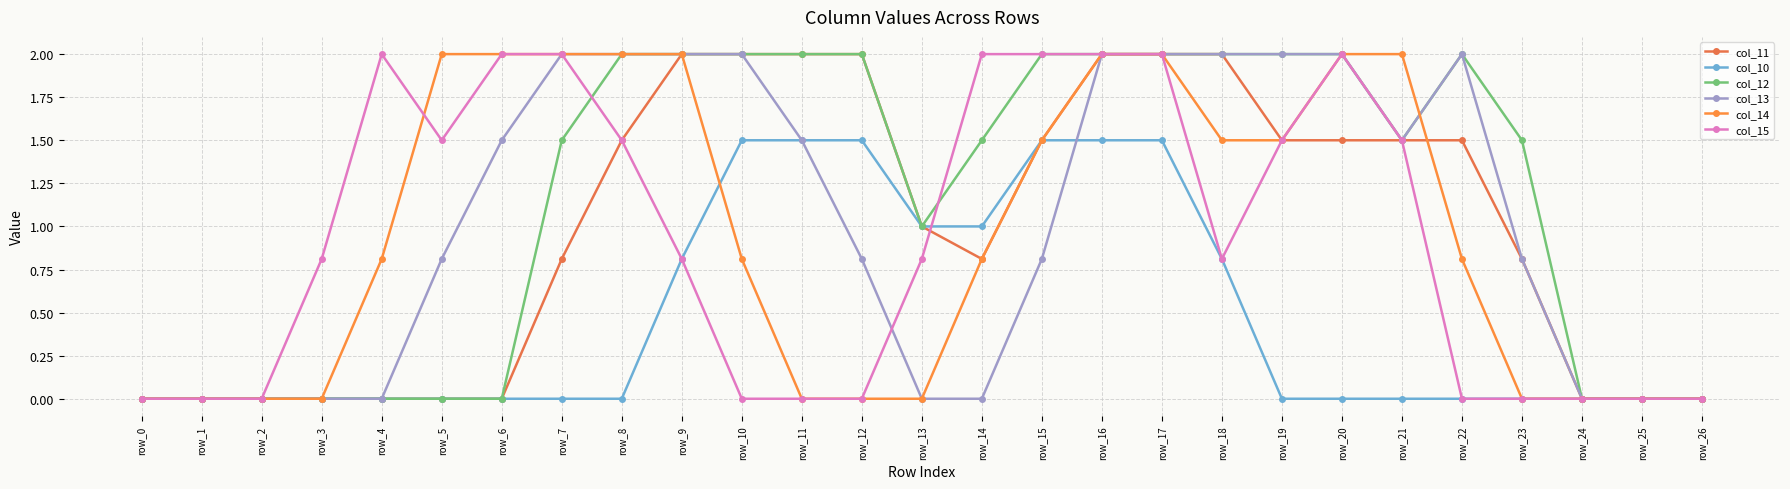

Where does the col_11 series first go above 1?

row_8